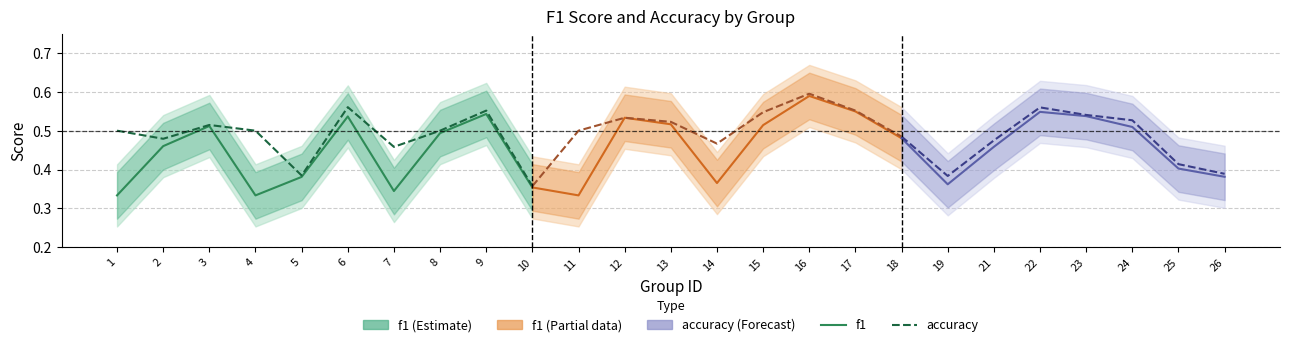

Which has a higher value, 10 or 8?

8